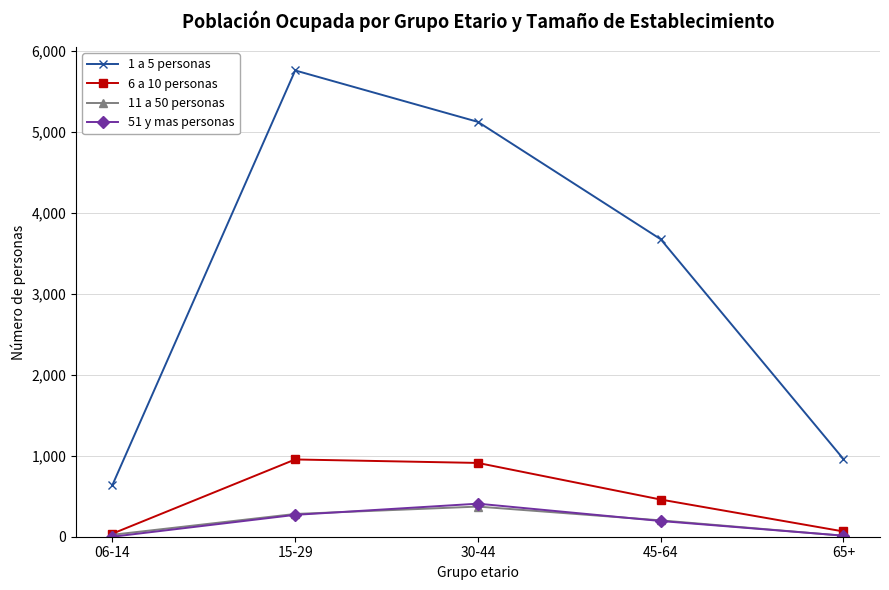

True or false: 1 a 5 personas has more than 0 points higher than both neighbors.

True